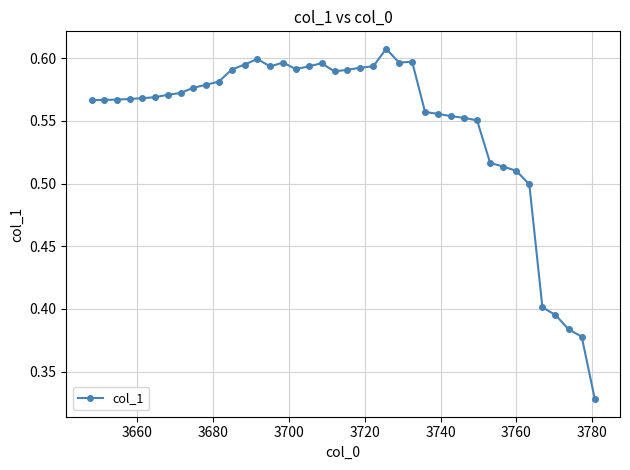

True or false: the data has more than 1 interior local peaks.

True